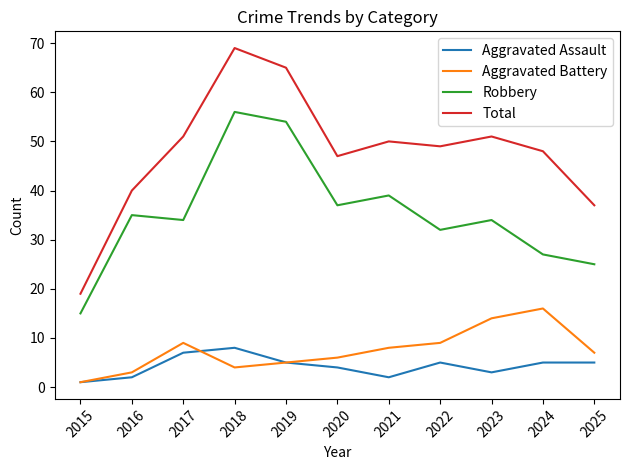

True or false: Robbery and Aggravated Battery intersect in this chart.

False